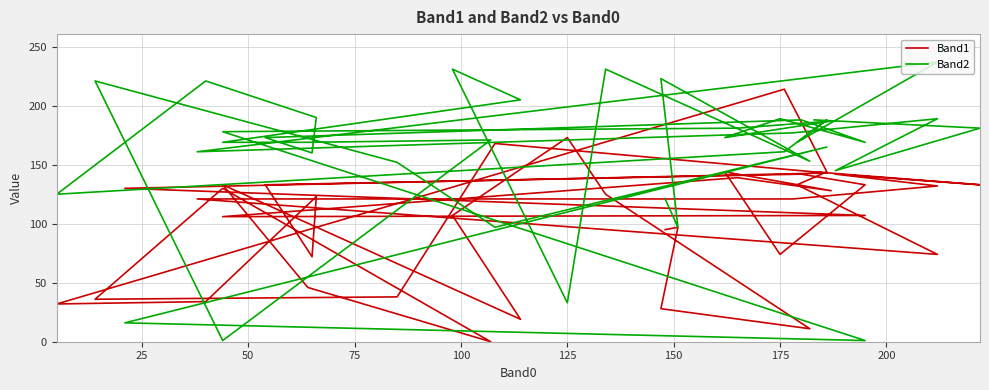

Reading left to right, what are all the values shown in this chart?

Band1: 144	133	142	132	121	121	74	133	144	214	32	34	123	72	133	142	133	74	144	128	139	106	107	130	143	168	38	36	130	0	46	133	19	107	173	125	11	28	97	95
Band2: 188	181	145	189	177	161	237	169	188	161	125	221	190	160	173	188	169	189	173	187	181	178	1	16	165	97	152	221	1	171	169	169	205	231	33	231	153	223	97	121